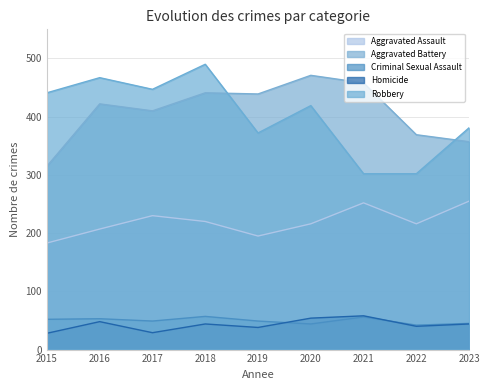

What is the difference between the Criminal Sexual Assault values at 2023 and 2019?

4